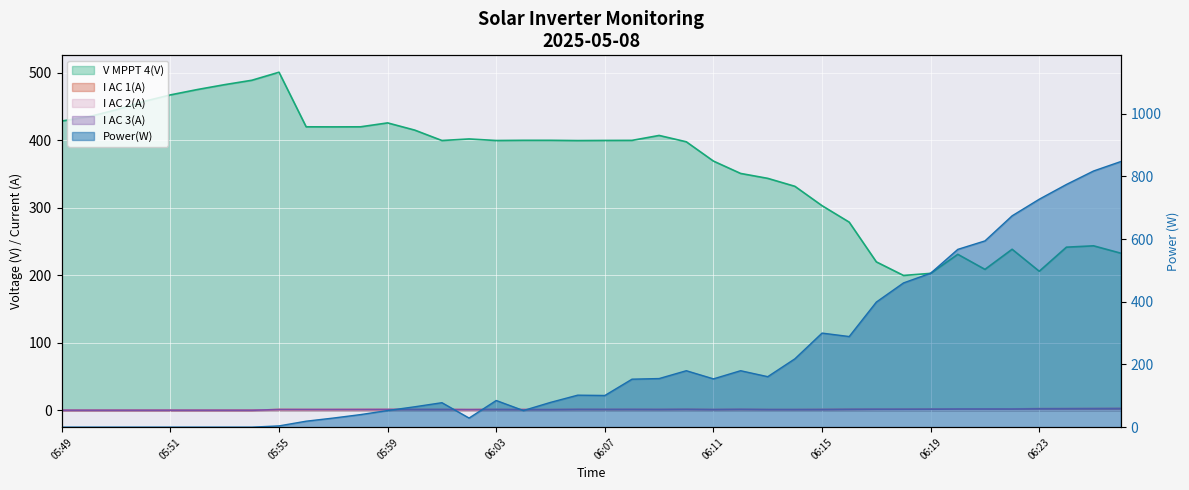

List the labels in order of I AC 2(A) value, largest first.

06:25, 06:26, 06:24, 06:23, 06:22, 06:20, 06:21, 06:17, 06:18, 06:19, 06:08, 06:12, 06:16, 05:58, 06:03, 06:07, 06:09, 06:10, 06:15, 05:55, 05:56, 05:57, 05:59, 06:00, 06:01, 06:06, 06:04, 06:11, 06:14, 06:02, 06:05, 06:13, 05:49, 05:49, 05:49, 05:50, 05:51, 05:52, 05:53, 05:54